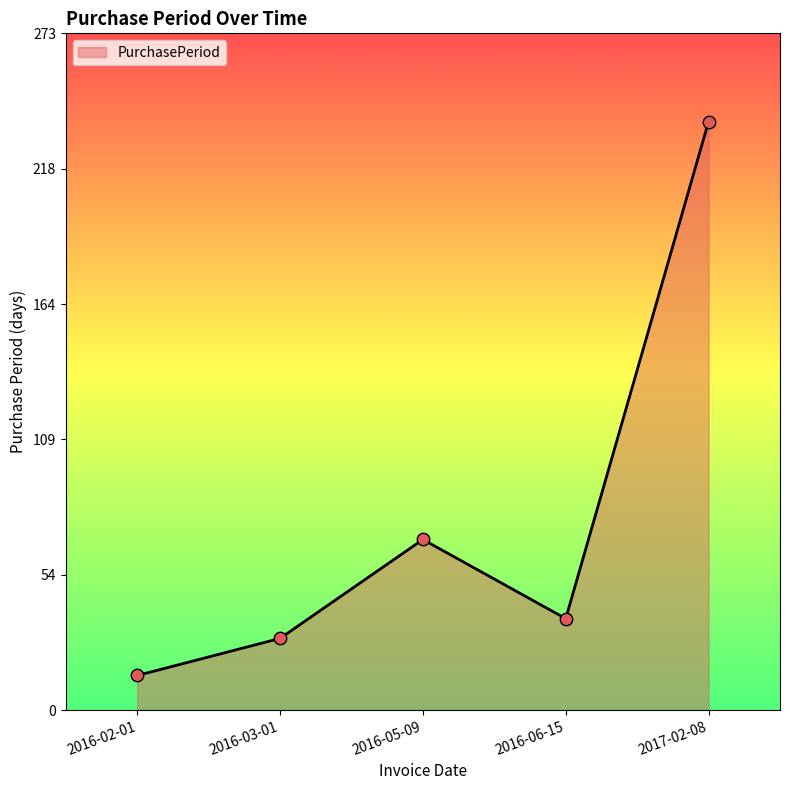

What is the change in value from 2016-03-01 to 2016-06-15?

+8